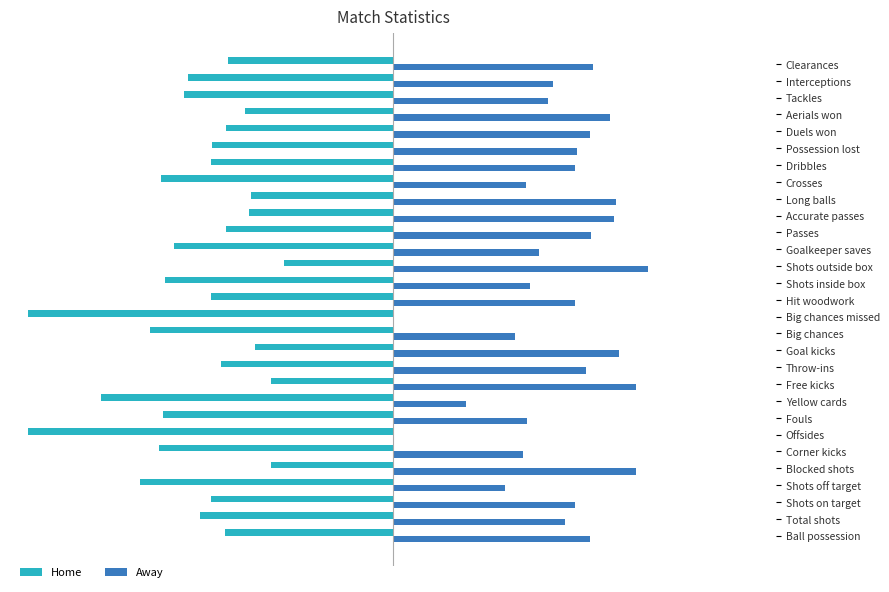

What are all the series names shown in the legend?

Home, Away